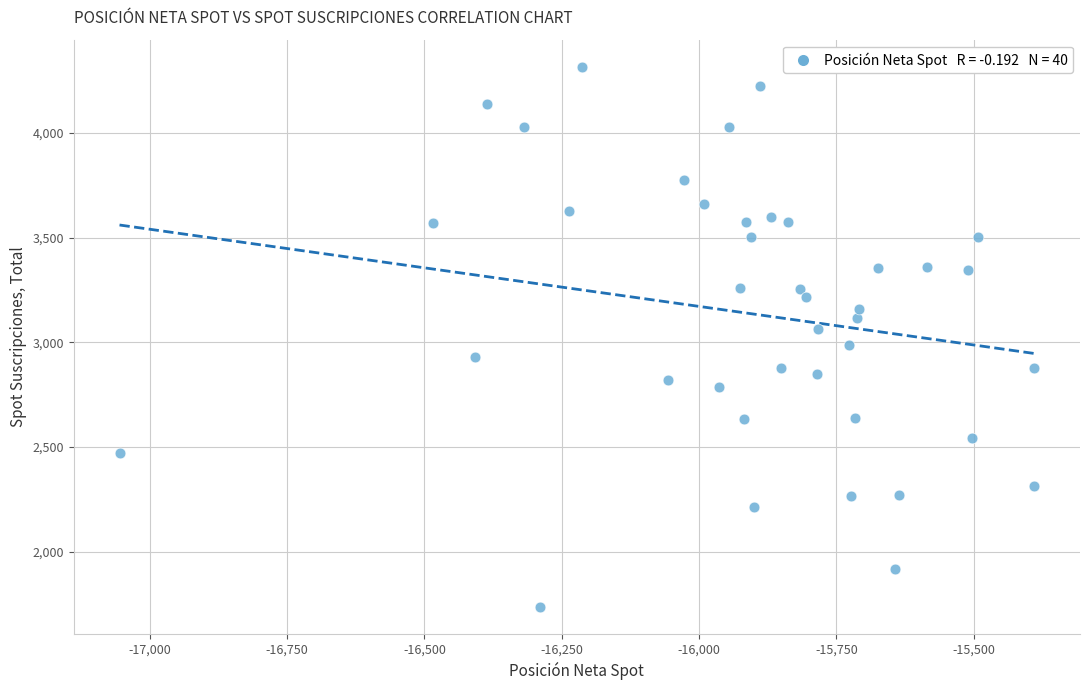

What is the range of Y values (max minus min)?

2578